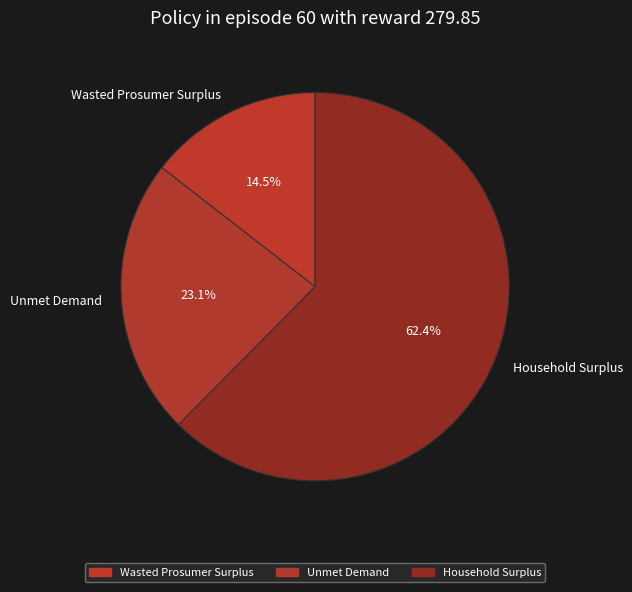

Is it true that Wasted Prosumer Surplus is 22% of the pie?

False